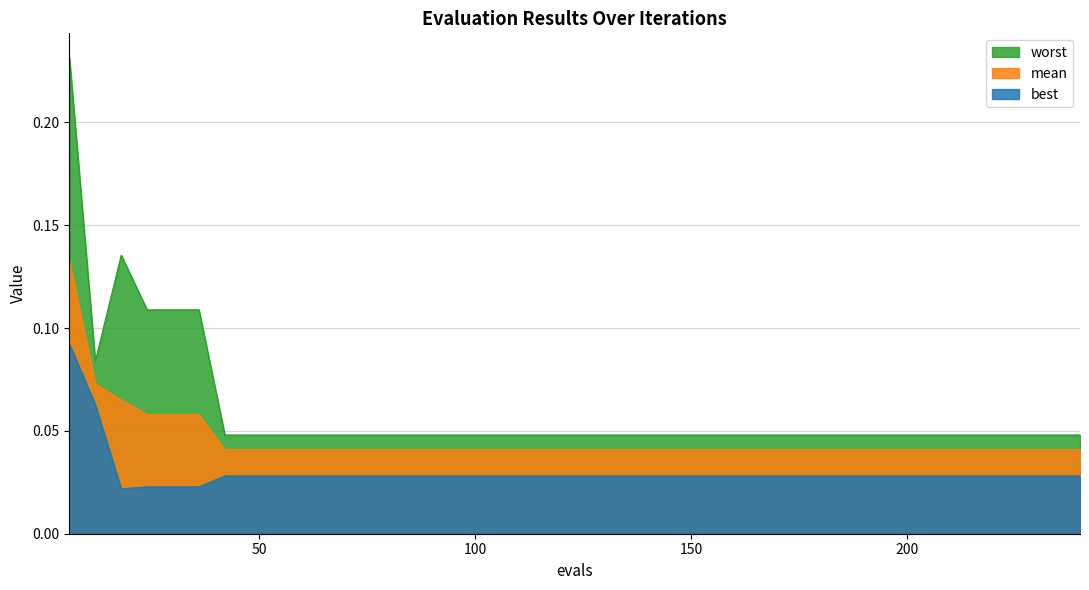

Which series changed the most between 6 and 198?

worst